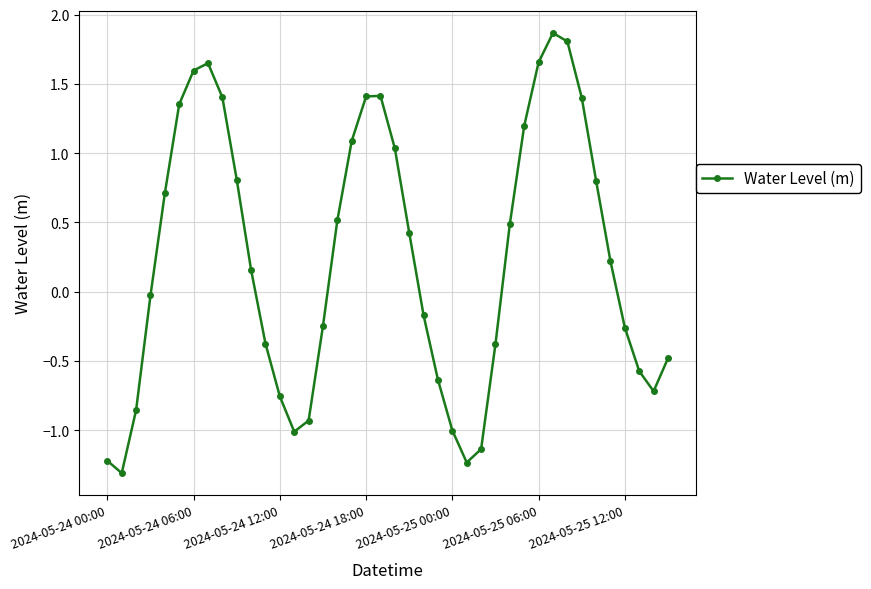

What is the sum of all values?

9.7